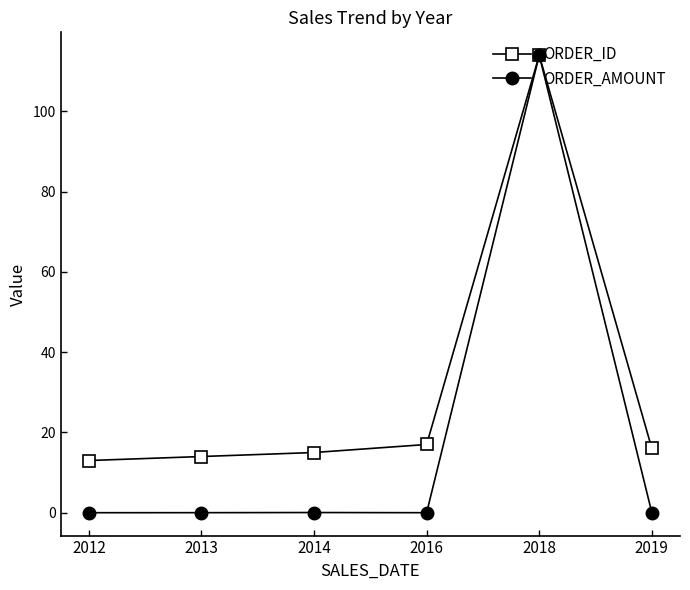

Which series has the largest range (max minus min)?

ORDER_AMOUNT